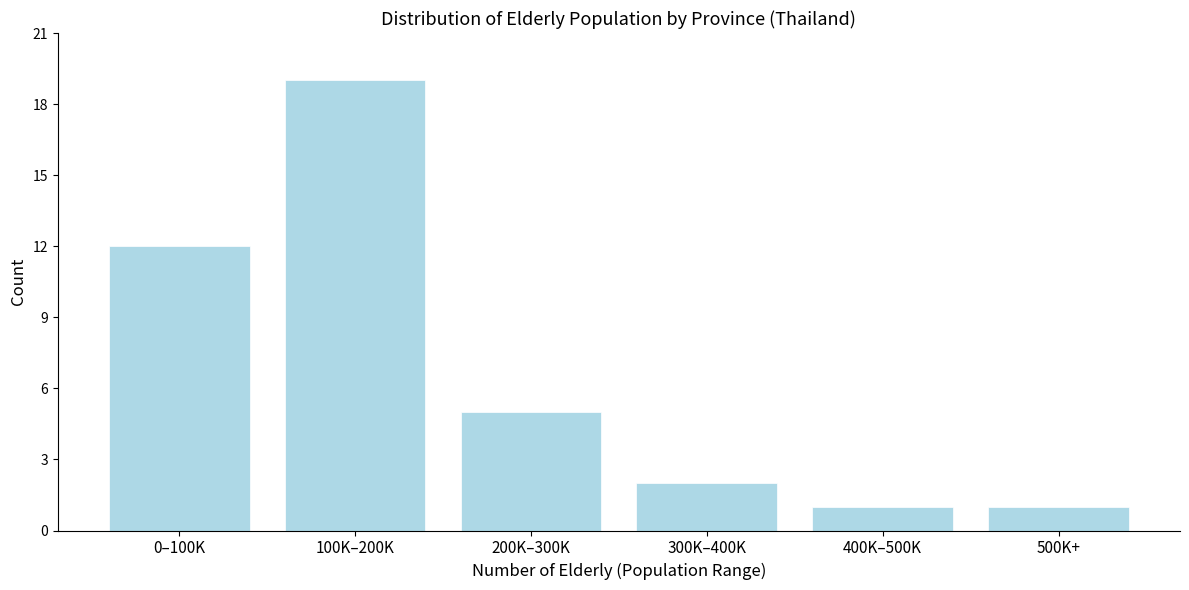

Reading left to right, extract all data points from this chart.

12	19	5	2	1	1